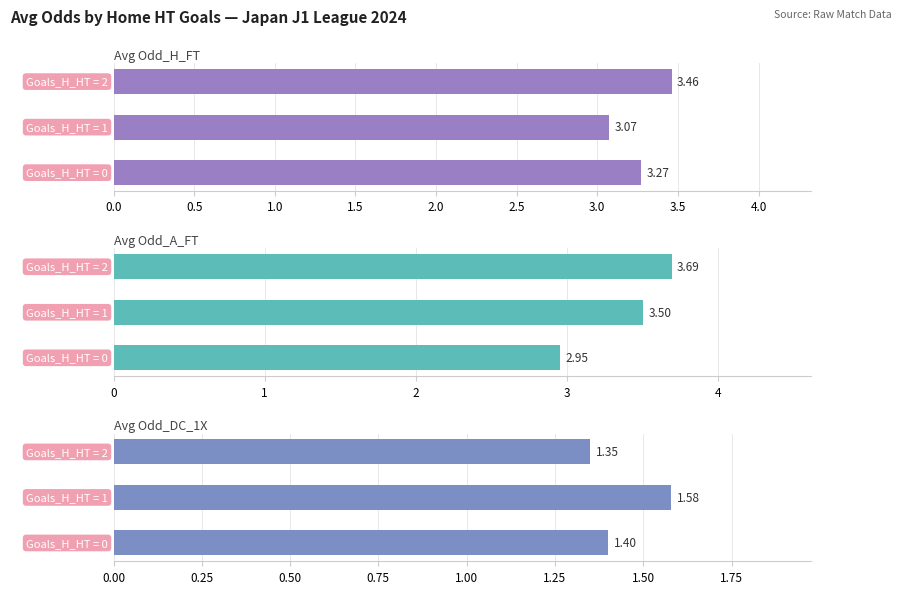

At 0.5, list the series in order from largest to smallest.

Avg Odd_A_FT, Avg Odd_H_FT, Avg Odd_DC_1X